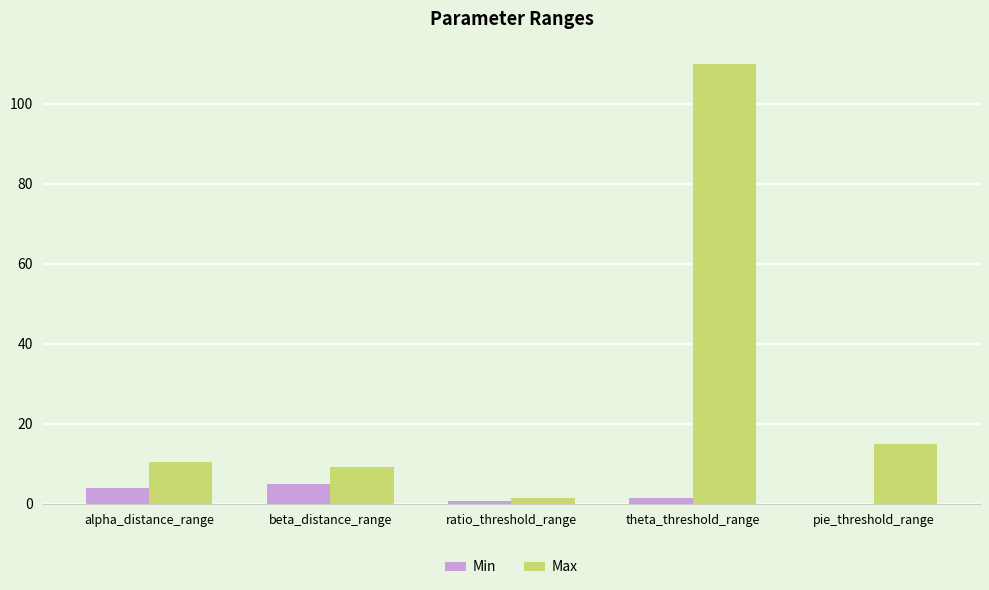

Which series has the largest range (max minus min)?

Max